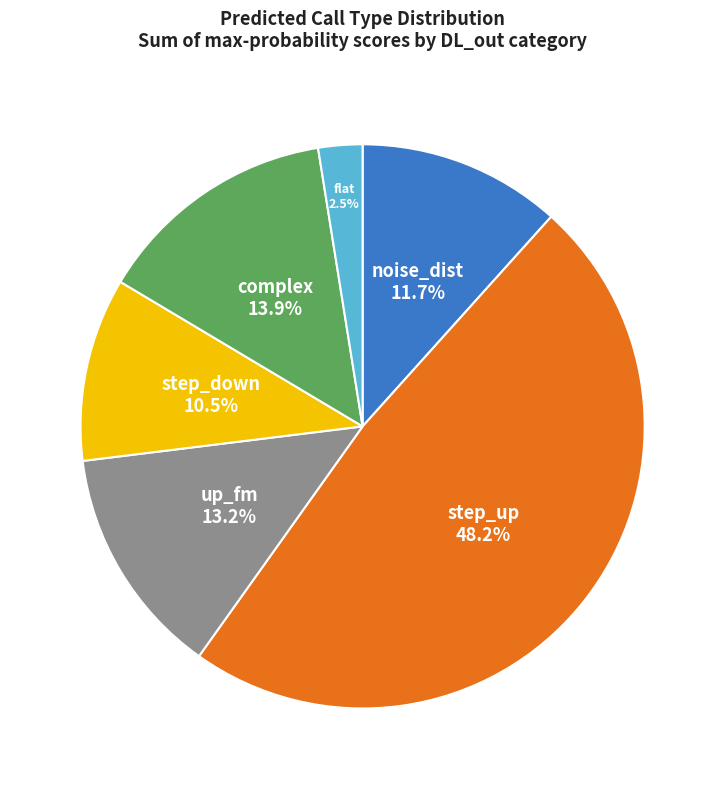

How many segments does this pie chart have?

6